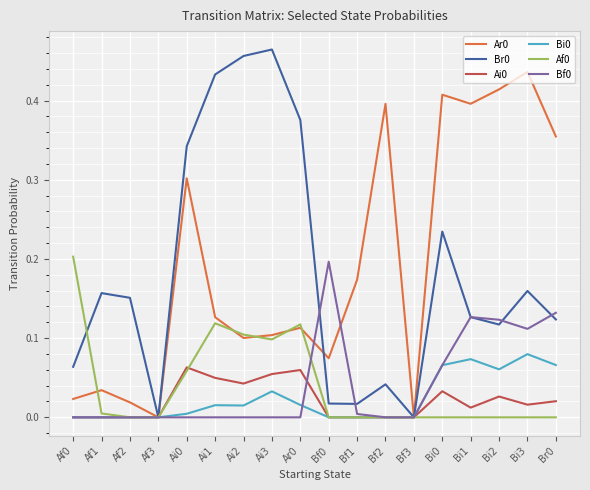

Is it true that Bf0 equals 0.0 at Ai0?

True